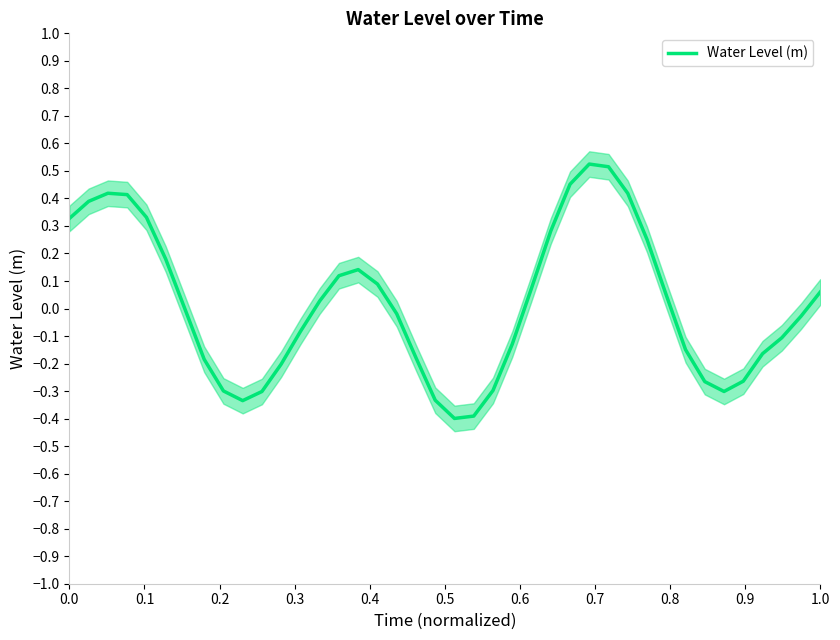

How many negative values are there?

21